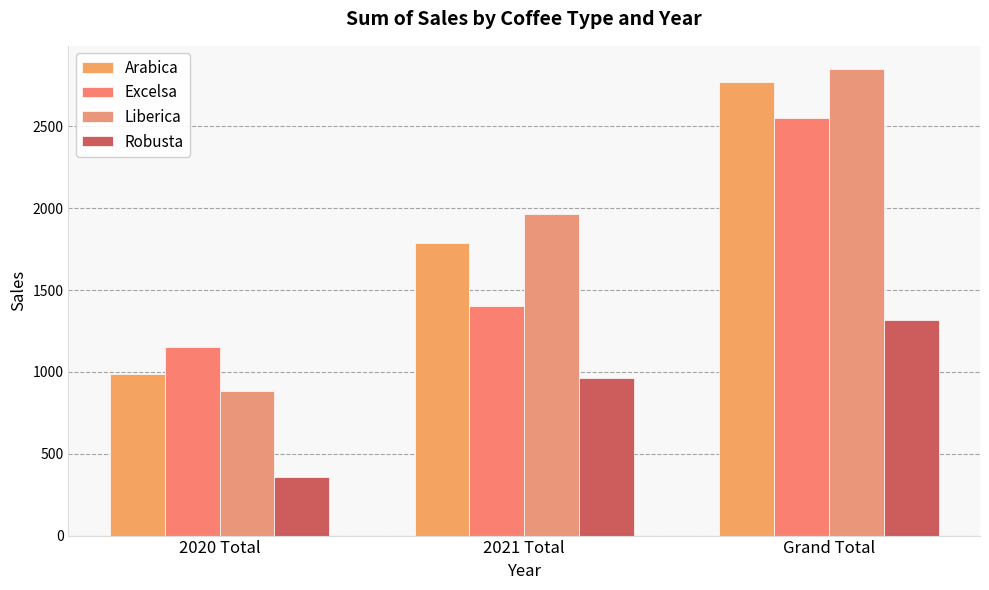

What are all the series names shown in the legend?

Arabica, Excelsa, Liberica, Robusta